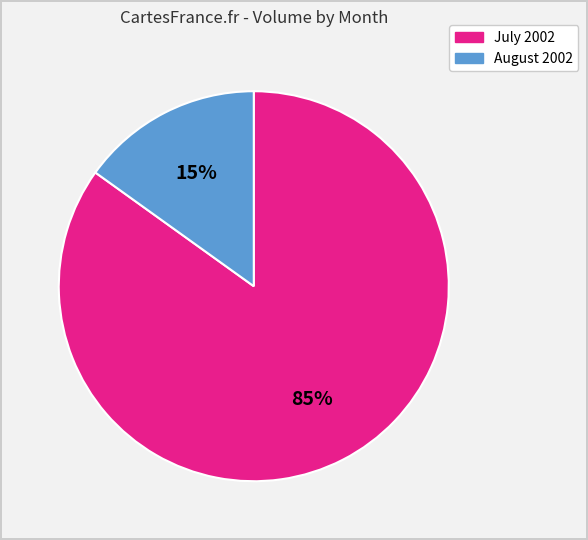

Rank the categories by value from highest to lowest.

July 2002, August 2002